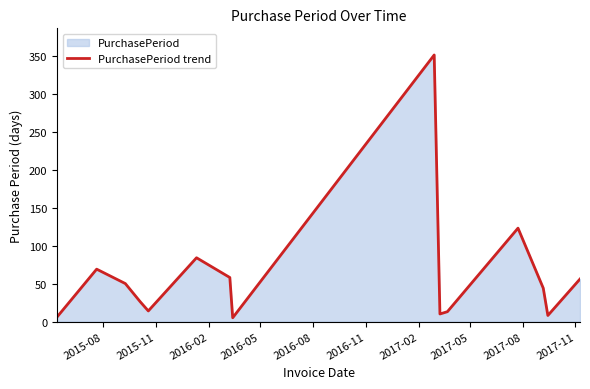

What is the greatest value displayed?

351